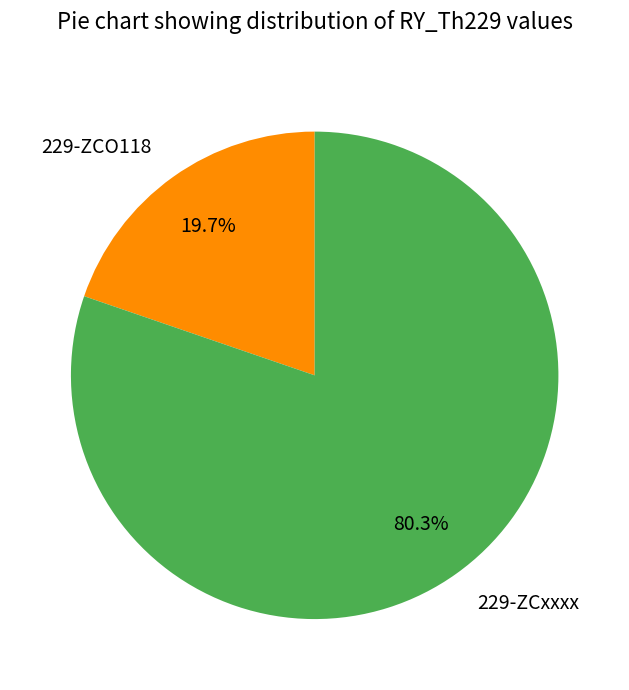

What is the total percentage of 229-ZCO118 and 229-ZCxxxx?

100.0%